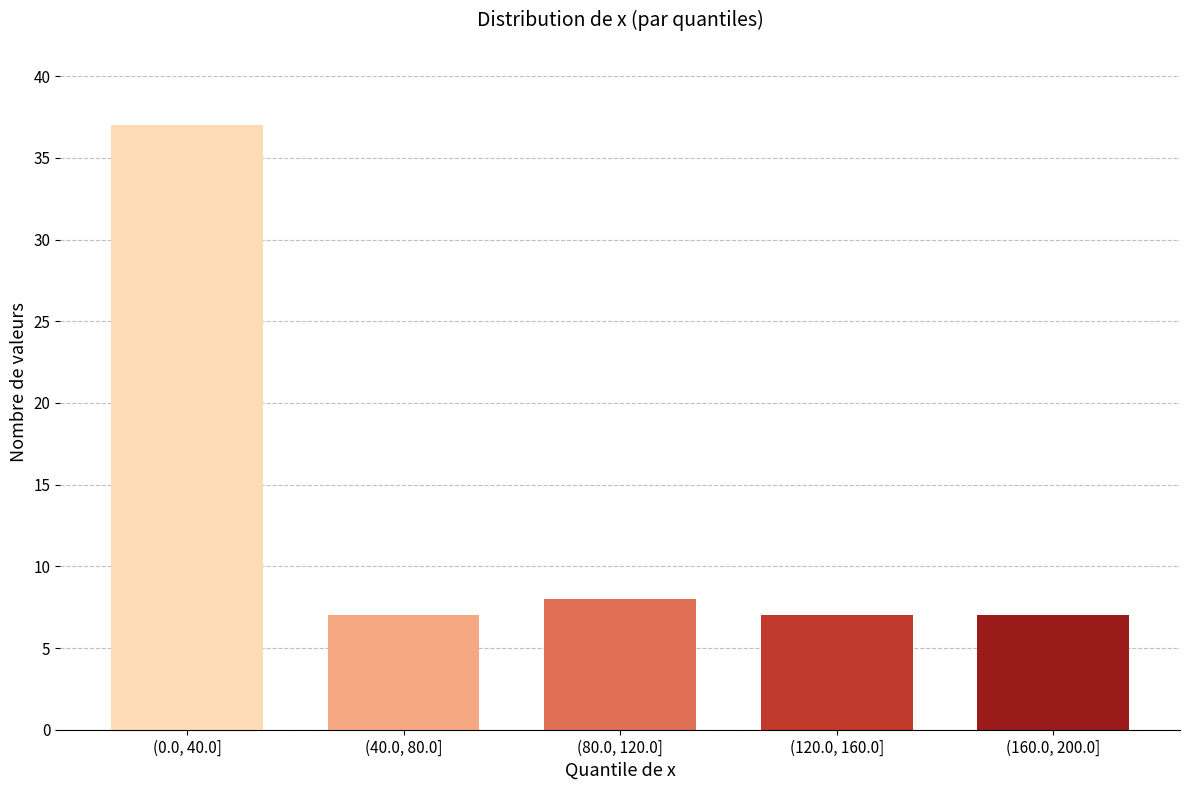

Reading left to right, transcribe all the data shown in this chart.

(0.0, 40.0]=37	(40.0, 80.0]=7	(80.0, 120.0]=8	(120.0, 160.0]=7	(160.0, 200.0]=7